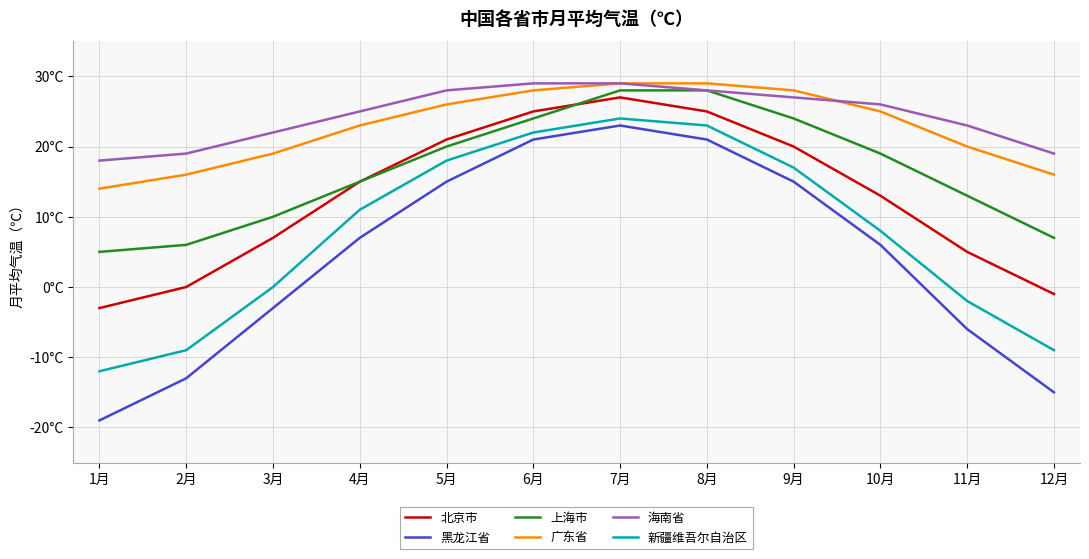

Reading right to left, transcribe all the data shown in this chart.

北京市: 12月=-1	11月=5	10月=13	9月=20	8月=25	7月=27	6月=25	5月=21	4月=15	3月=7	2月=0	1月=-3
黑龙江省: 12月=-15	11月=-6	10月=6	9月=15	8月=21	7月=23	6月=21	5月=15	4月=7	3月=-3	2月=-13	1月=-19
上海市: 12月=7	11月=13	10月=19	9月=24	8月=28	7月=28	6月=24	5月=20	4月=15	3月=10	2月=6	1月=5
广东省: 12月=16	11月=20	10月=25	9月=28	8月=29	7月=29	6月=28	5月=26	4月=23	3月=19	2月=16	1月=14
海南省: 12月=19	11月=23	10月=26	9月=27	8月=28	7月=29	6月=29	5月=28	4月=25	3月=22	2月=19	1月=18
新疆维吾尔自治区: 12月=-9	11月=-2	10月=8	9月=17	8月=23	7月=24	6月=22	5月=18	4月=11	3月=0	2月=-9	1月=-12